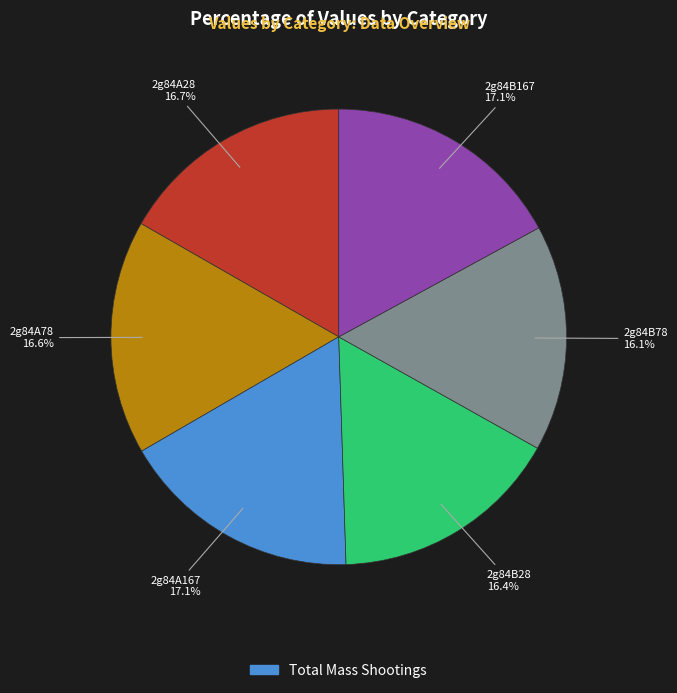

Does any single category account for the majority?

No